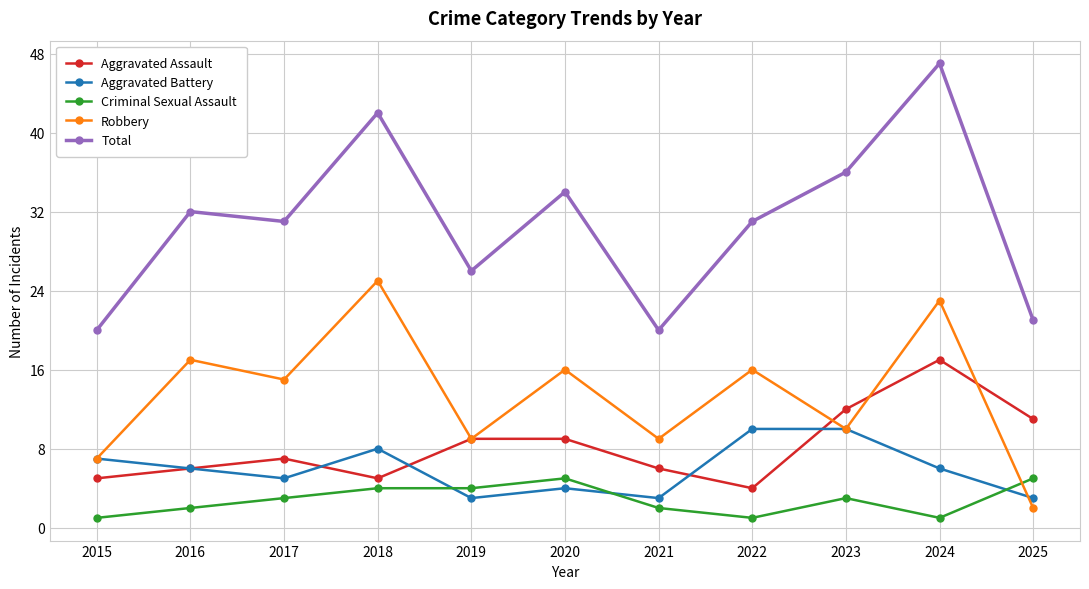

What is the maximum value for Total?

47